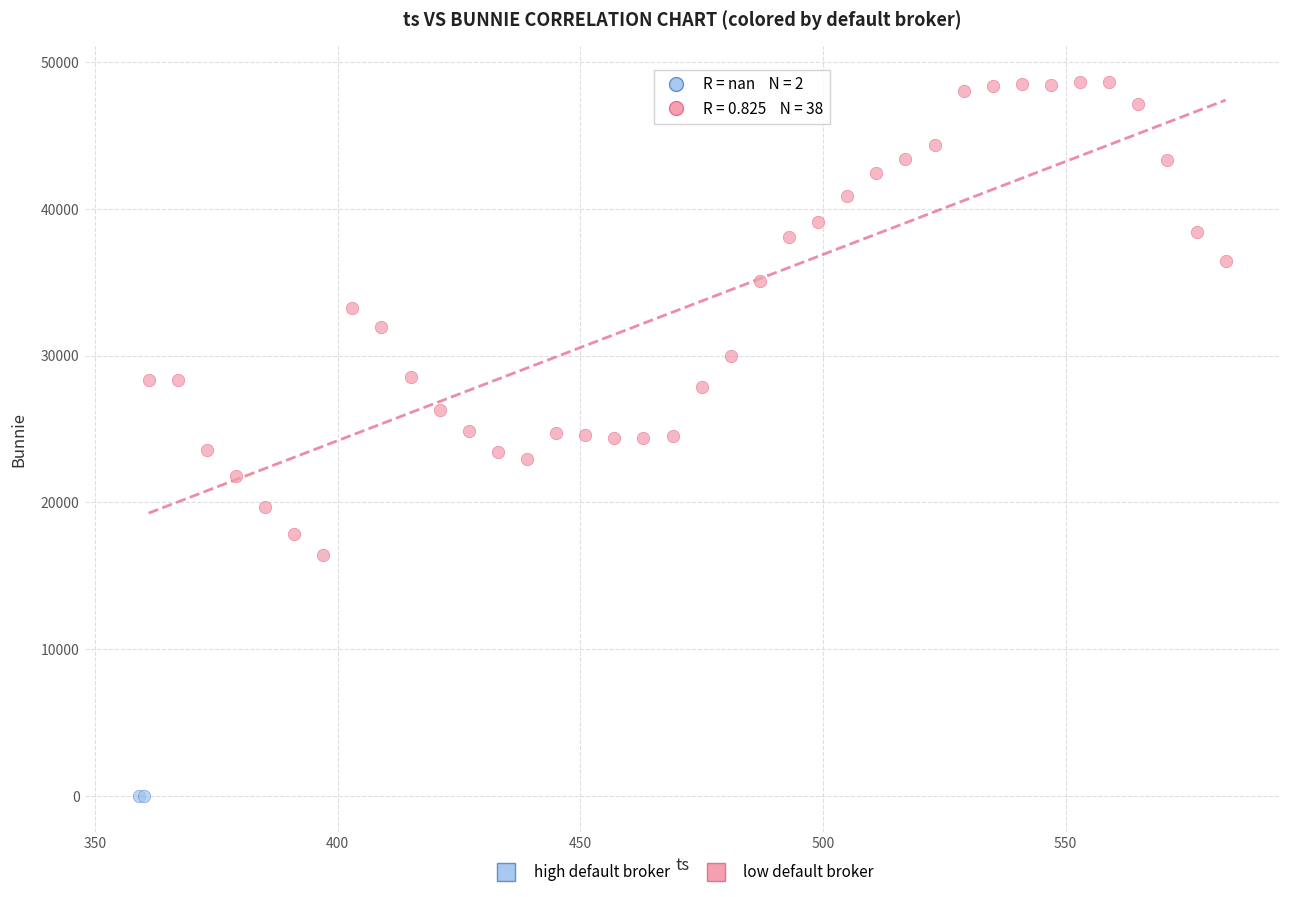

What are all the series names shown in the legend?

high default broker, low default broker